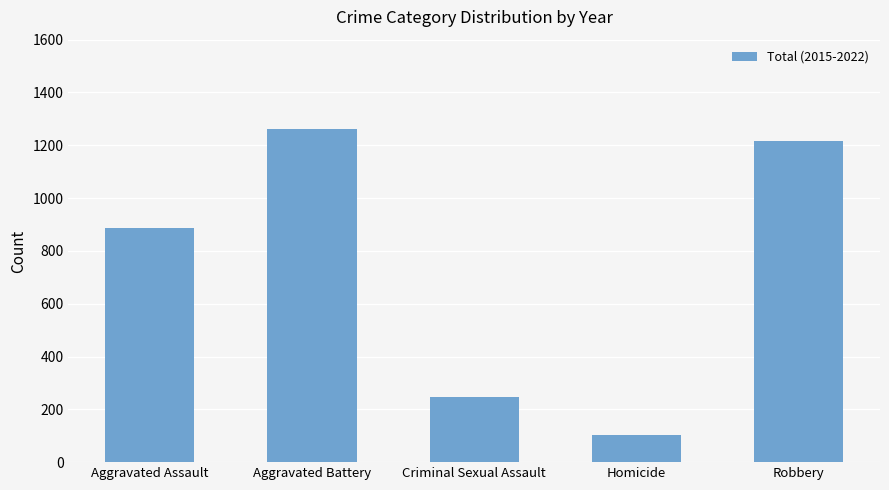

Reading right to left, what are all the values shown in this chart?

1215	104	248	1263	885